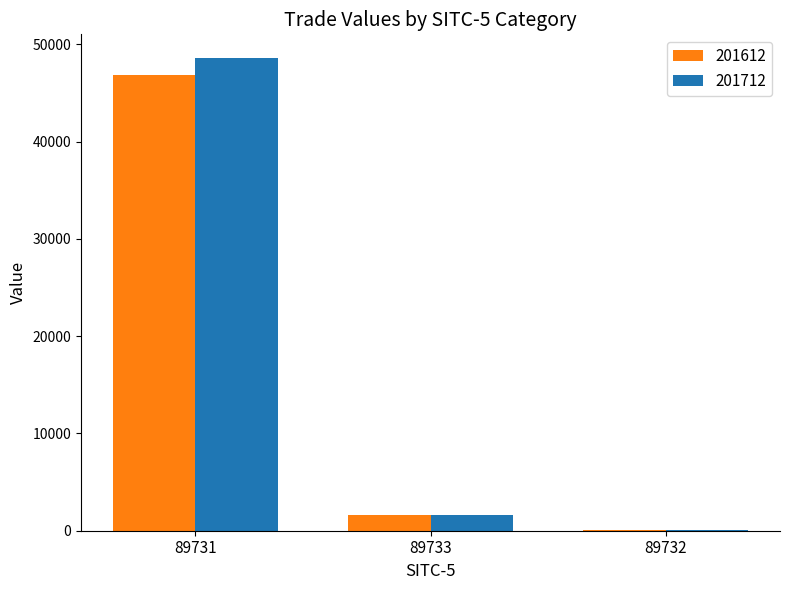

Count the number of categories in the chart.

3